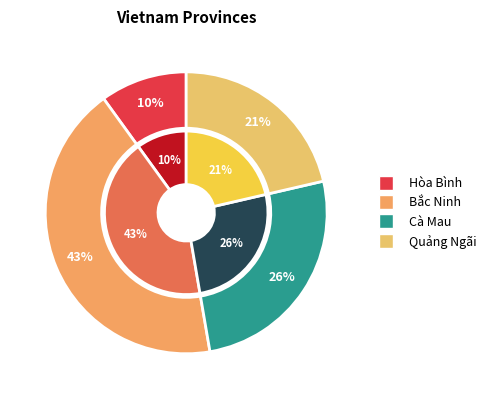

The Quảng Ngãi slice represents 29% of the pie. True or false?

False